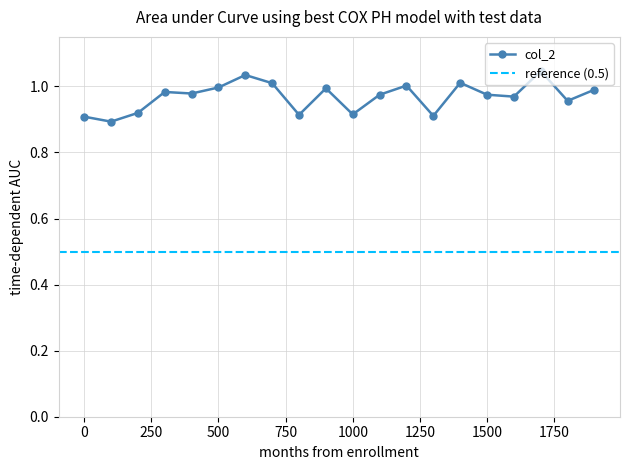

True or false: col_2 has more than 2 points higher than both neighbors.

True